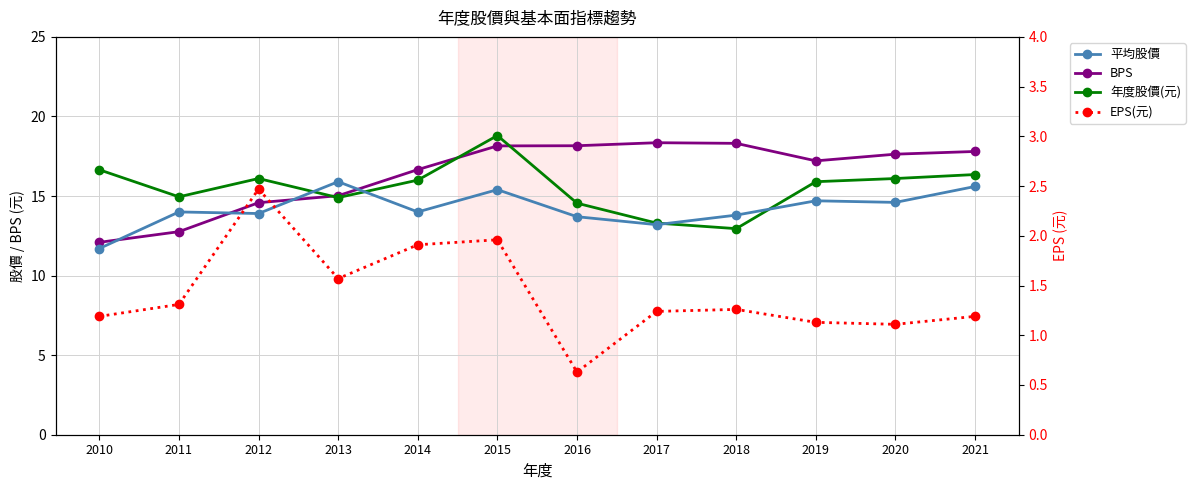

Which category has the highest value in the 平均股價 series?

2013